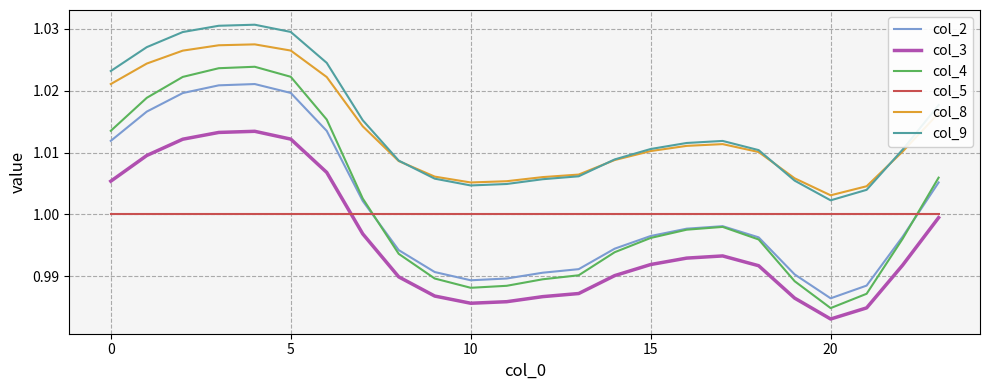

True or false: col_2 and col_8 cross at least once.

False